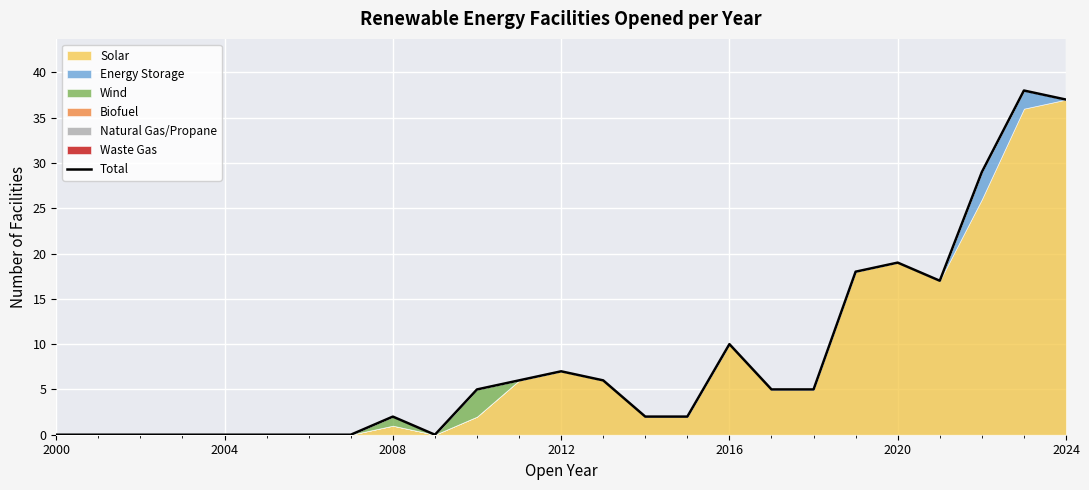

Reading left to right, extract all data points from this chart.

0	0	0	0	0	0	0	0	2	0	5	6	7	6	2	2	10	5	5	18	19	17	29	38	37